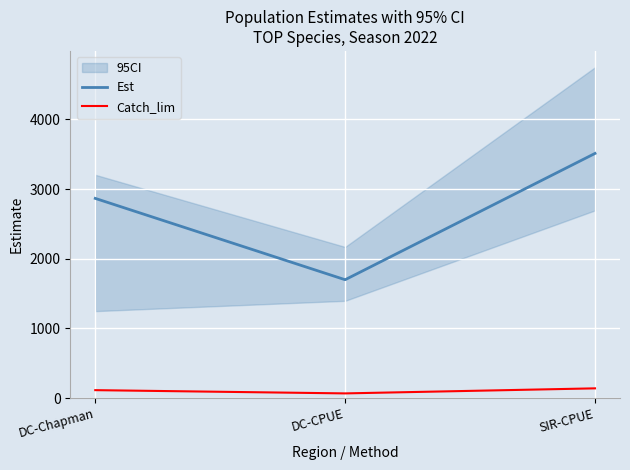

How many data points in Catch_lim are less than 114?

1